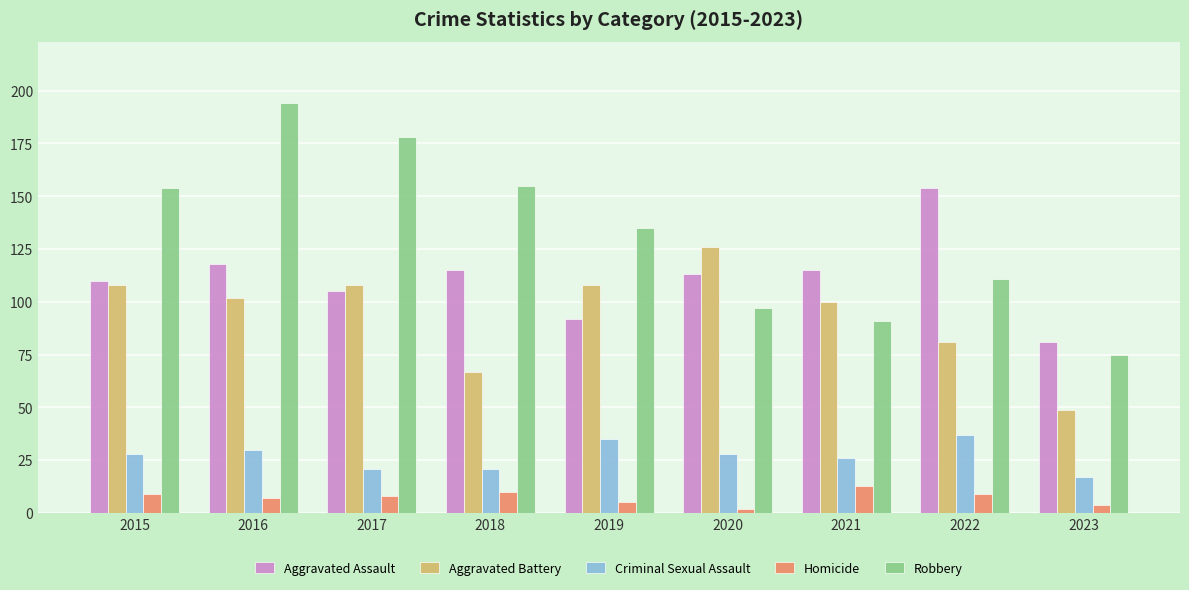

Are the bars horizontal?

No